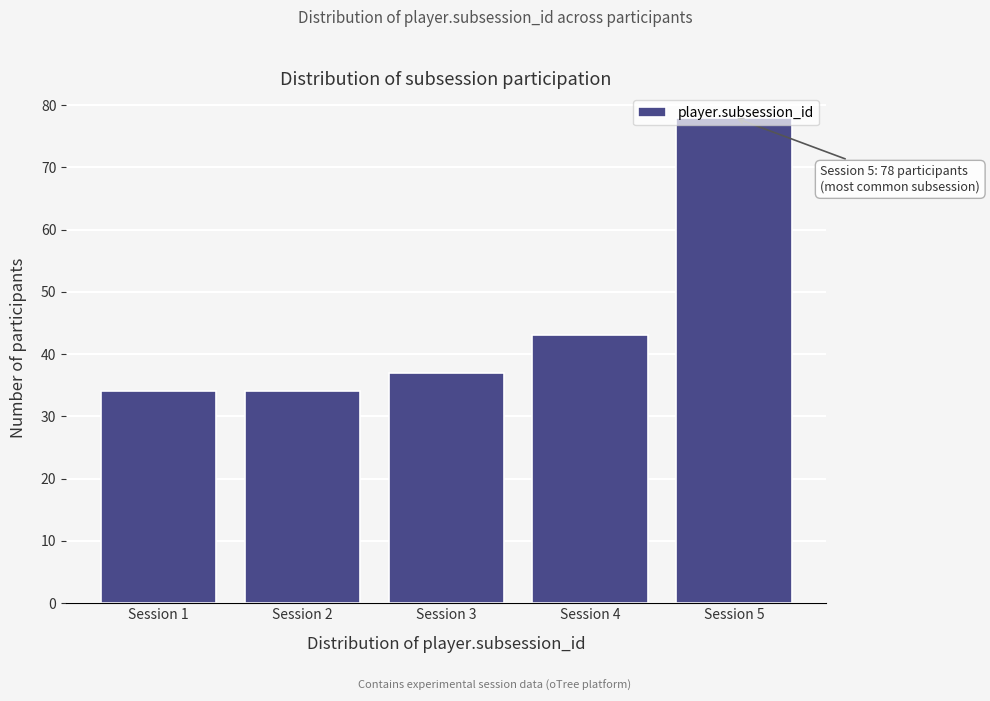

What is the difference between the maximum and minimum values?

44